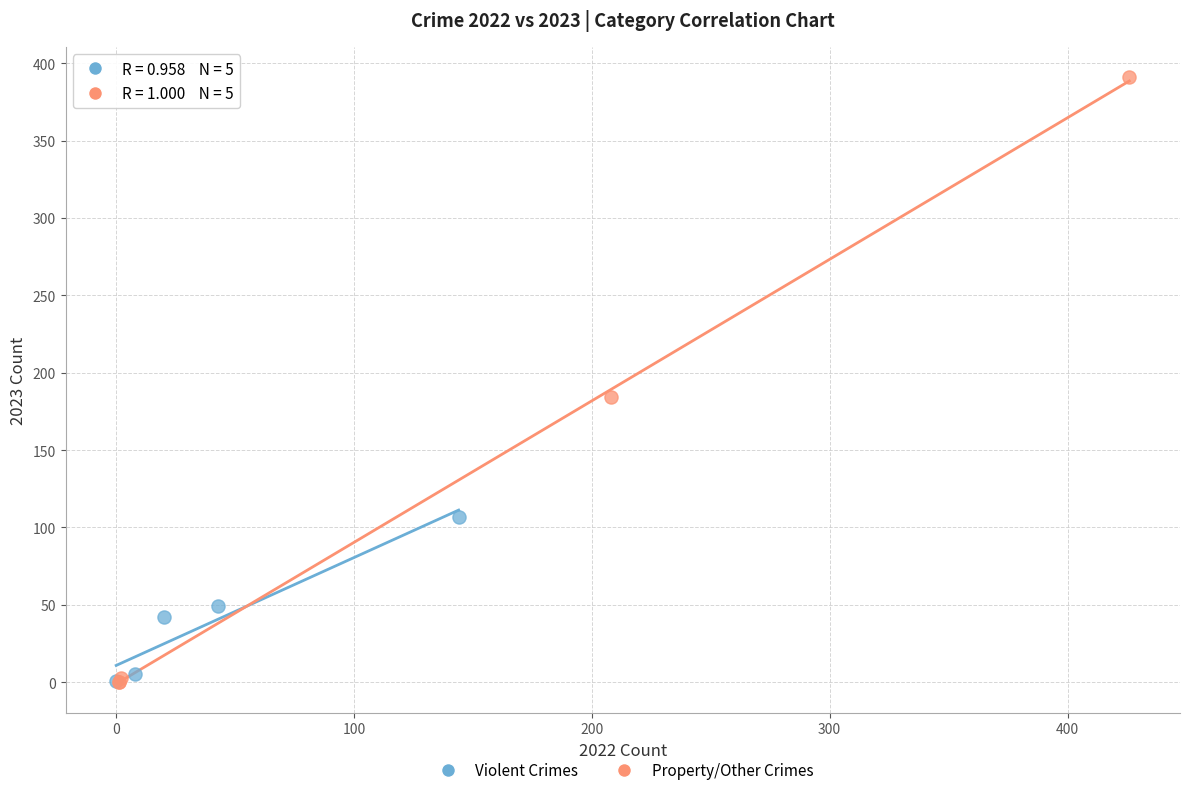

Which series contains the highest Y value?

Property/Other Crimes